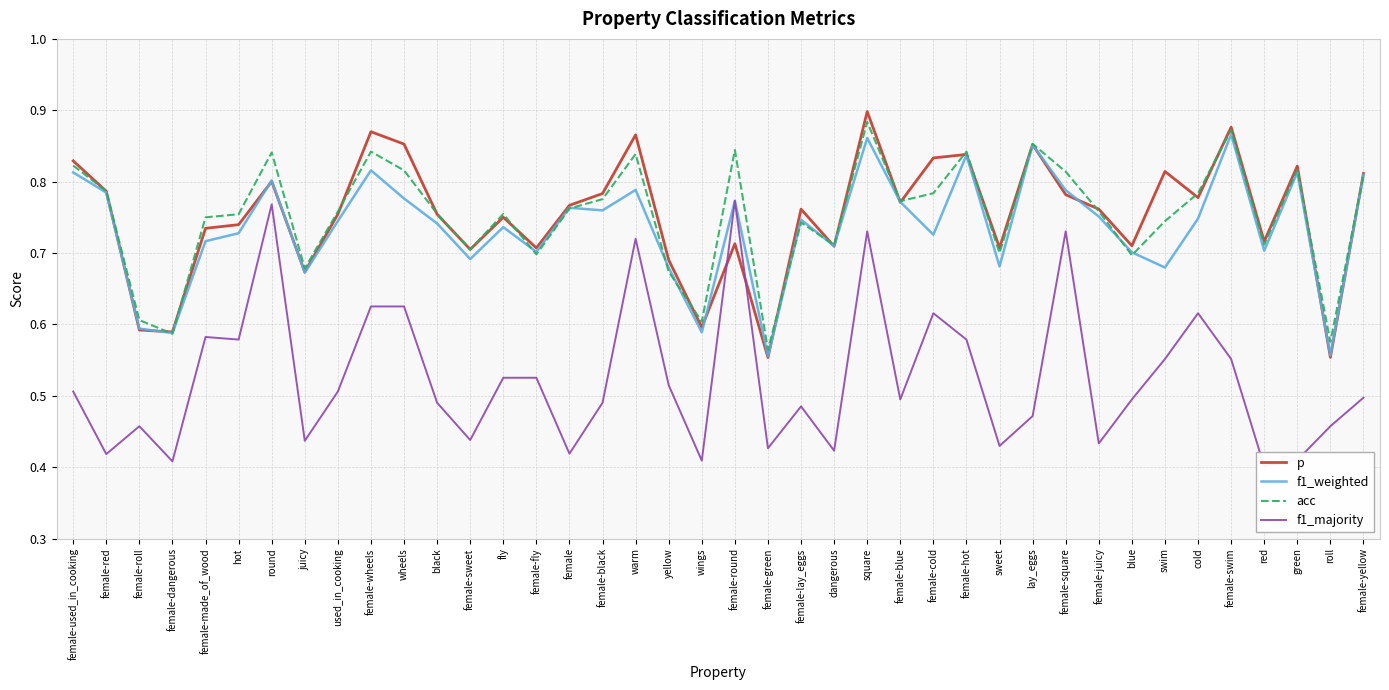

What is the difference between the acc values at female-wheels and red?

0.1